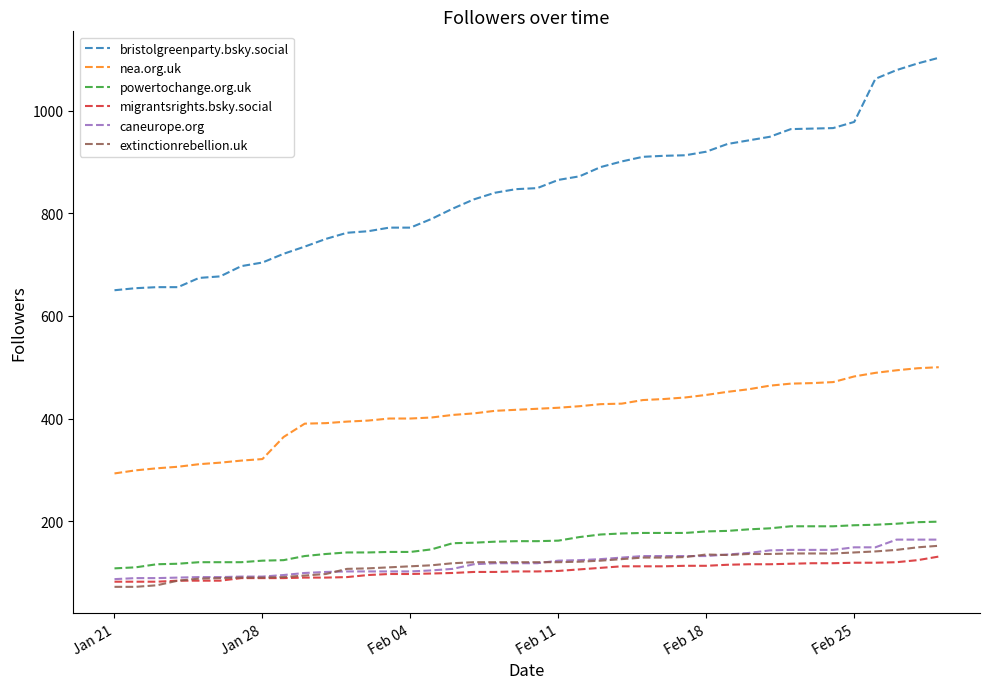

Which series has the largest total across all categories?

bristolgreenparty.bsky.social